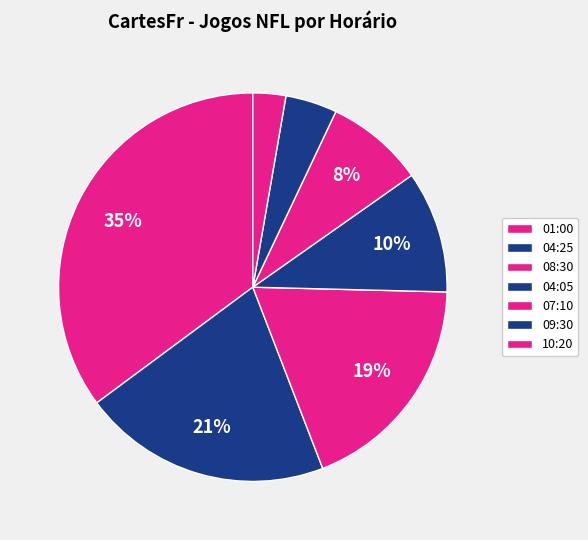

Is there a majority slice in this chart?

No